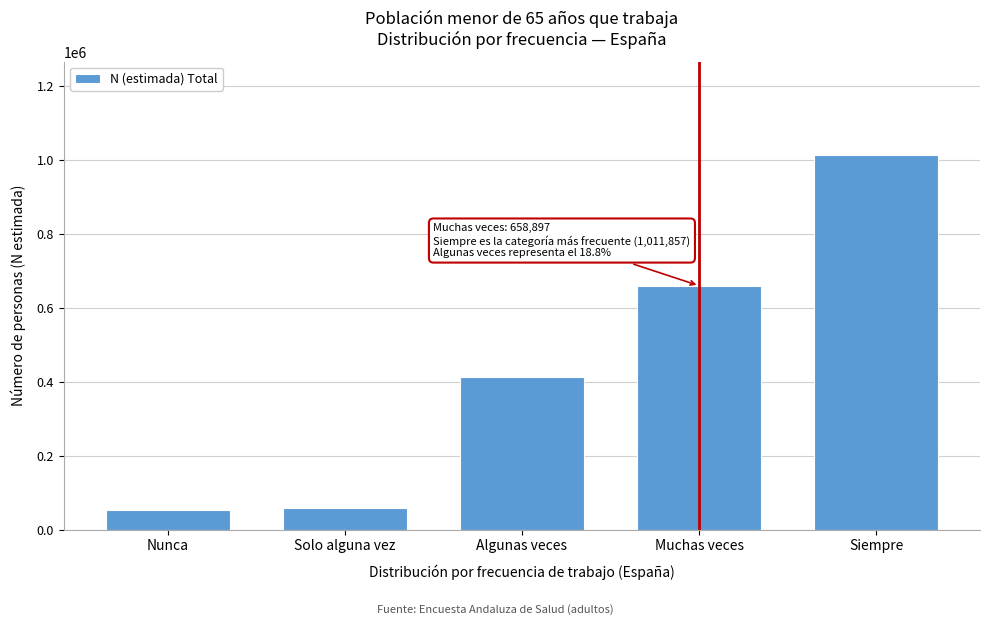

Reading right to left, extract all data points from this chart.

1011857	658897	412624	57332	51781